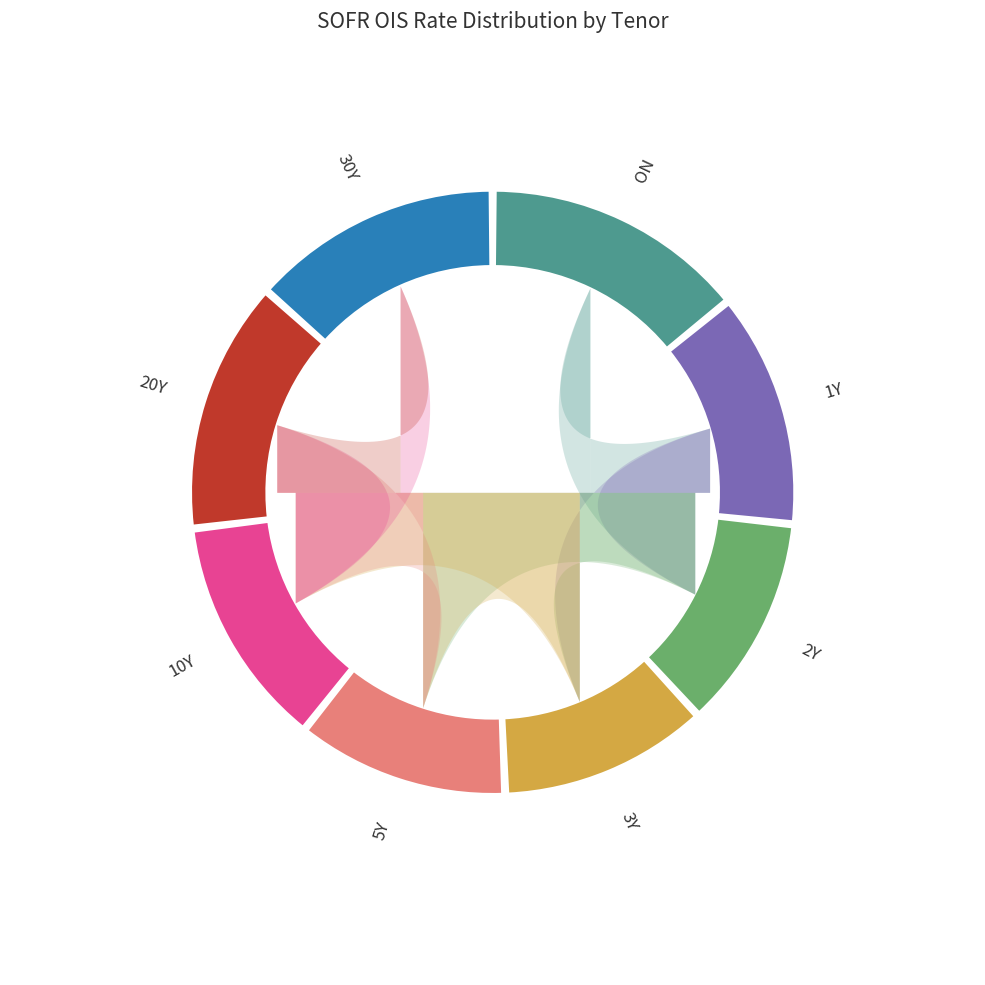

To the nearest percent, what percentage of the pie is 1Y?

13%